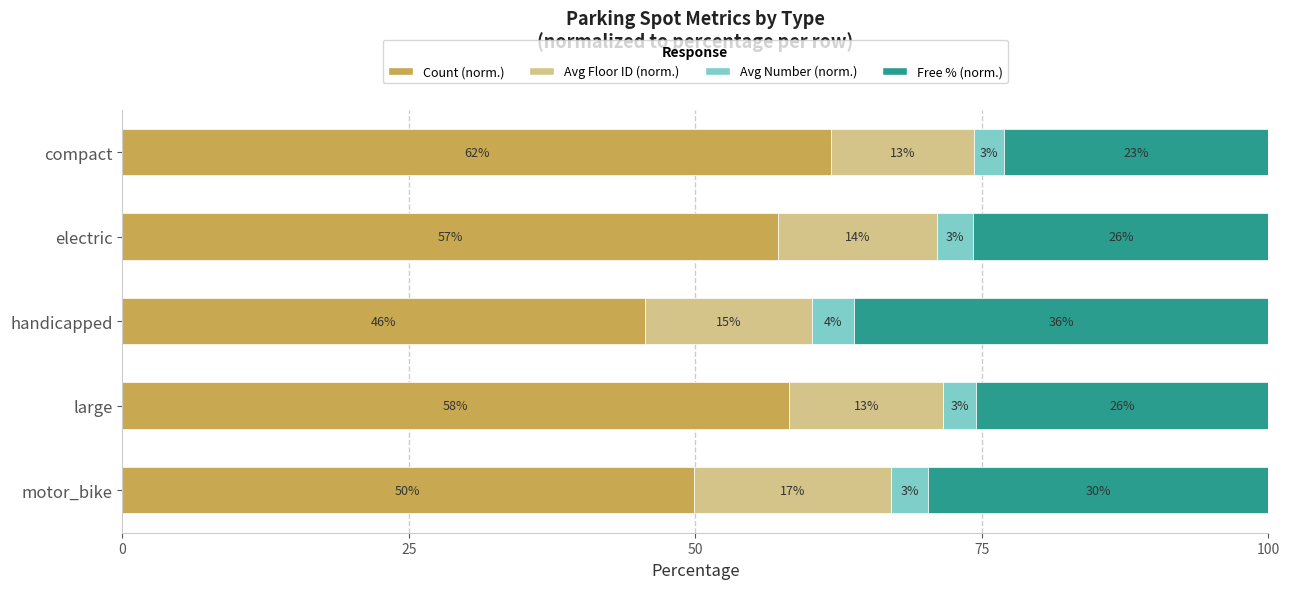

What is the difference between the maximum and minimum values in the Avg Floor ID (norm.) series?

4.8